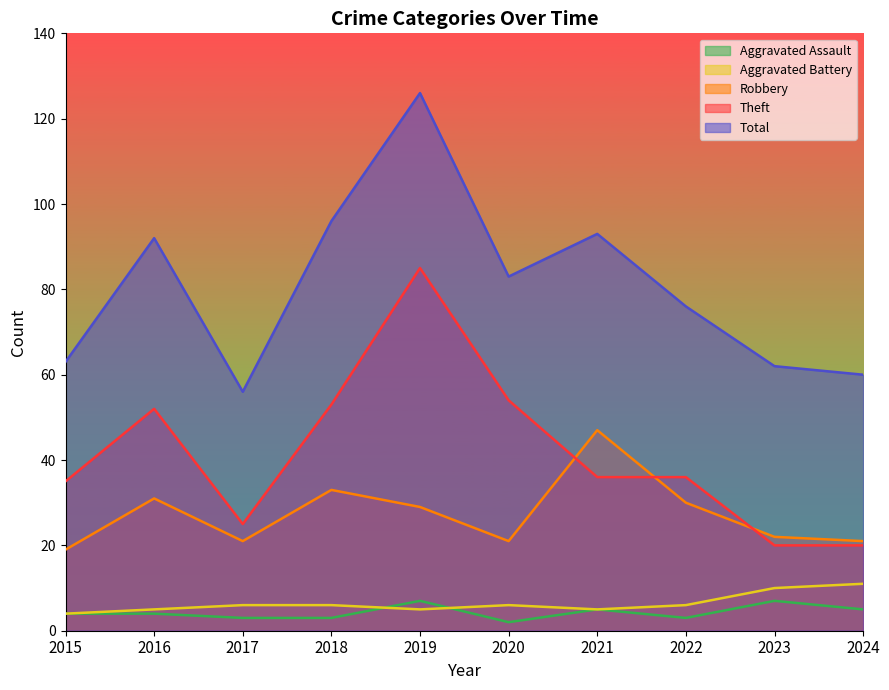

How many categories are shown in the chart?

10